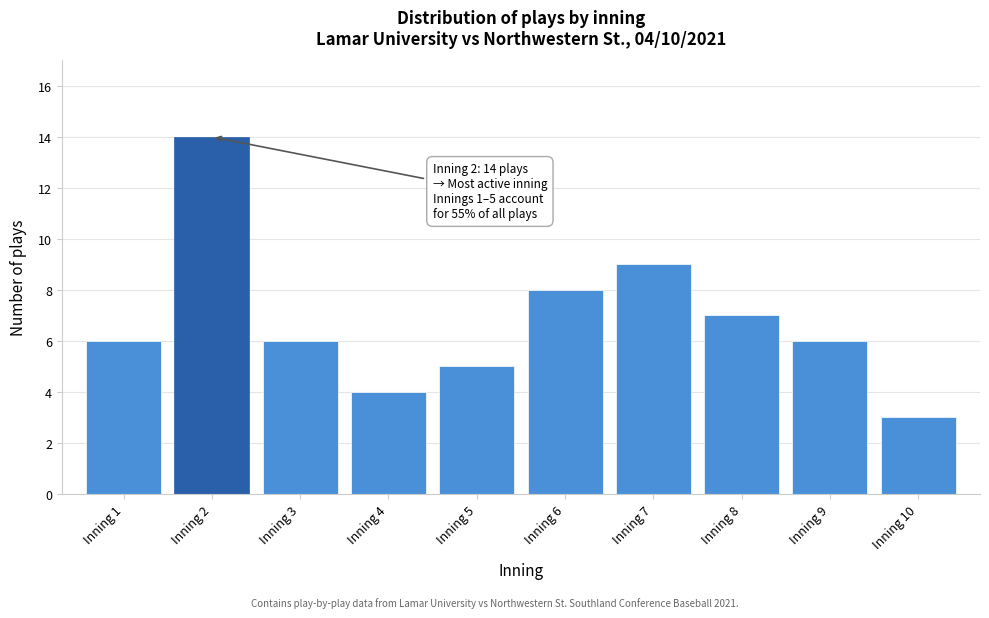

Reading left to right, what are all the values shown in this chart?

6	14	6	4	5	8	9	7	6	3